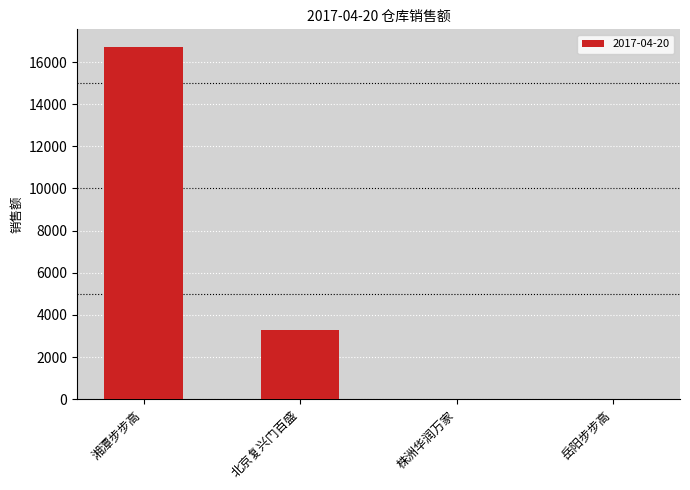

Are the bars horizontal?

No